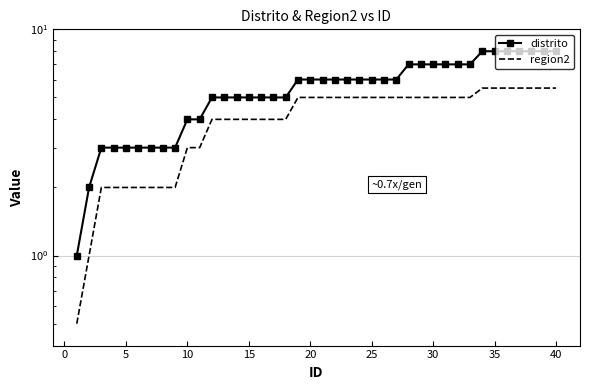

What is the value of the distrito point at the 28th from the left?

7.0